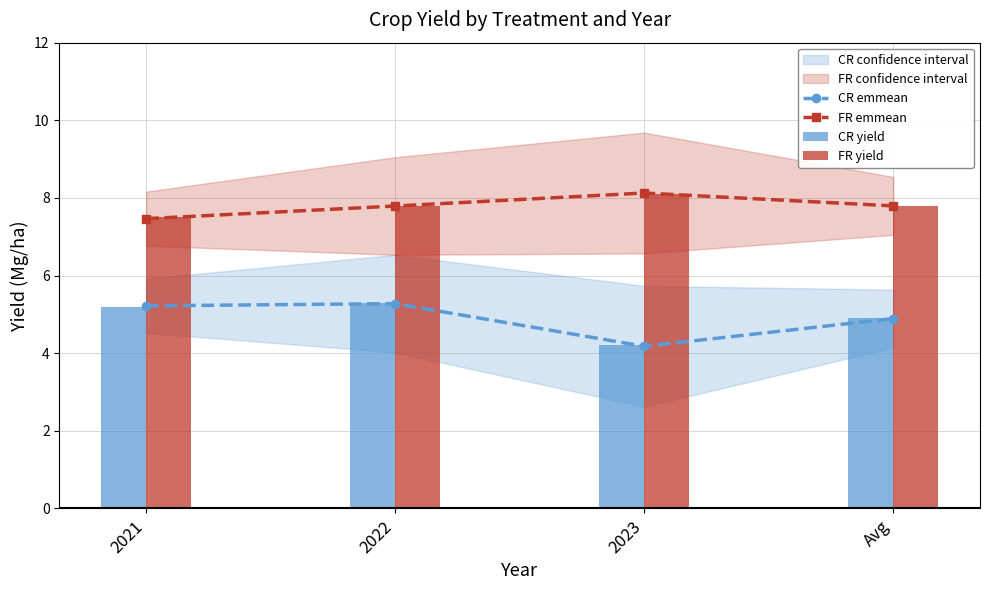

Rank the categories by CR yield value from lowest to highest.

2023, Avg, 2021, 2022